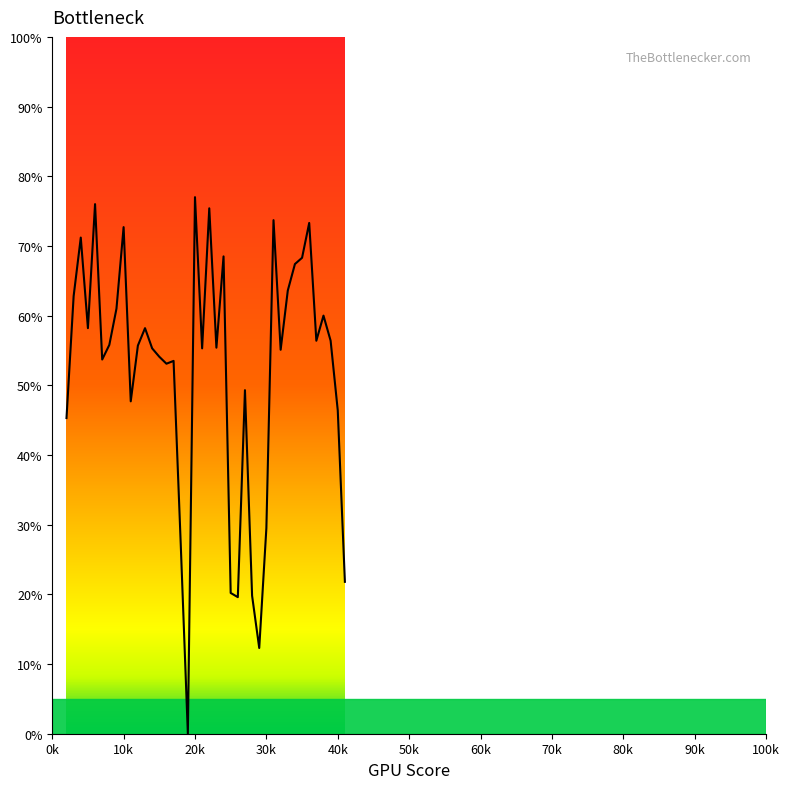

Is this an area chart (filled region under the line)?

Yes